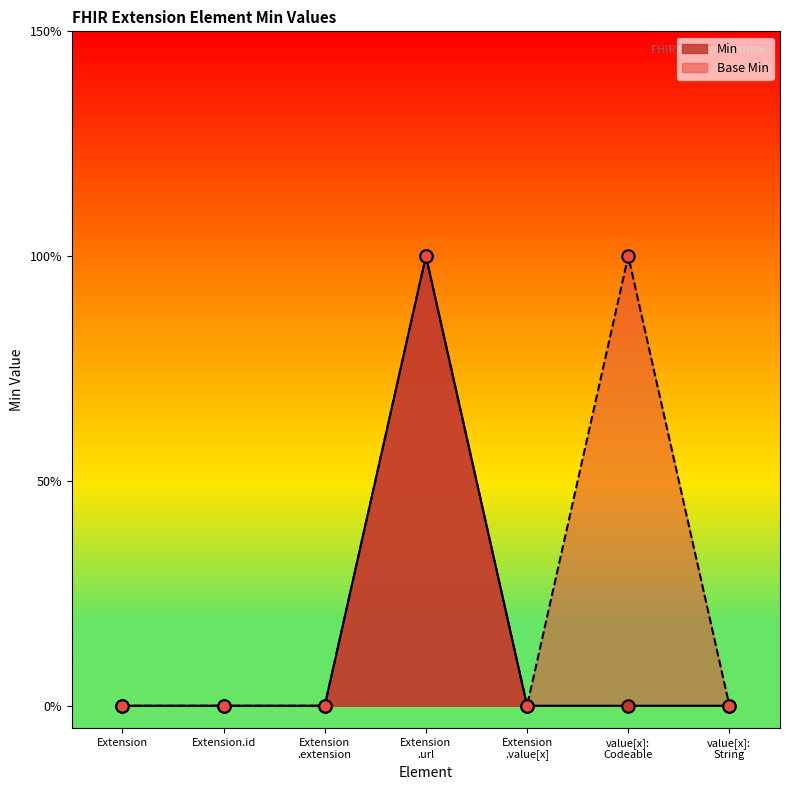

Which series has the largest total across all categories?

Base Min